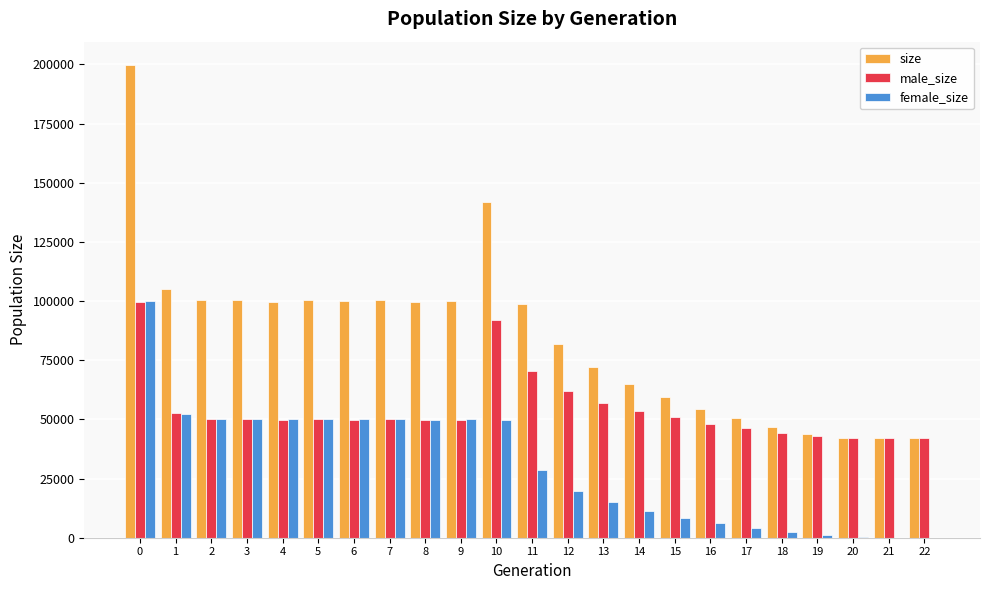

What are all the series names shown in the legend?

size, male_size, female_size